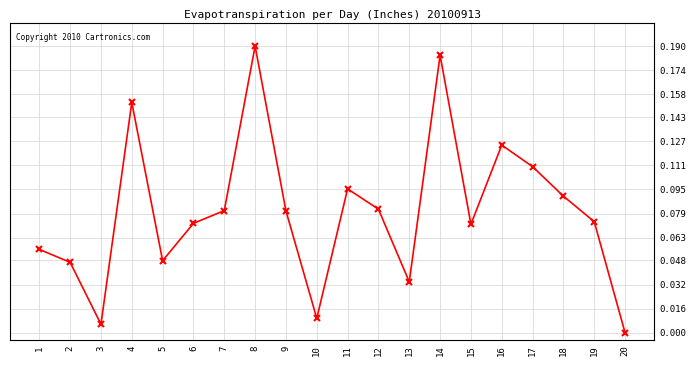

At which category does the data reach its first local valley?

3